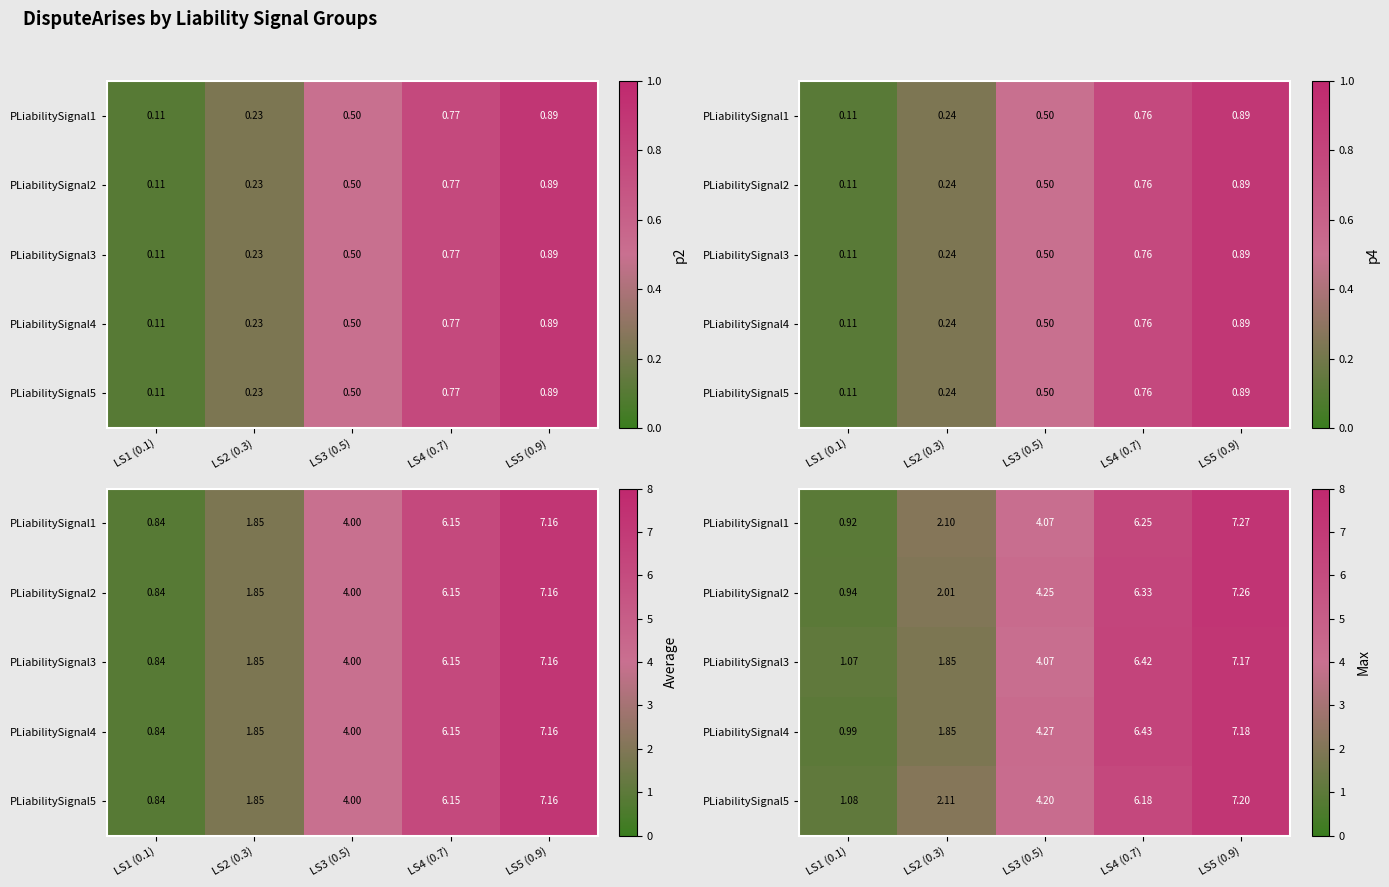

At which label does row_3 reach its peak?

LS5 (0.9)